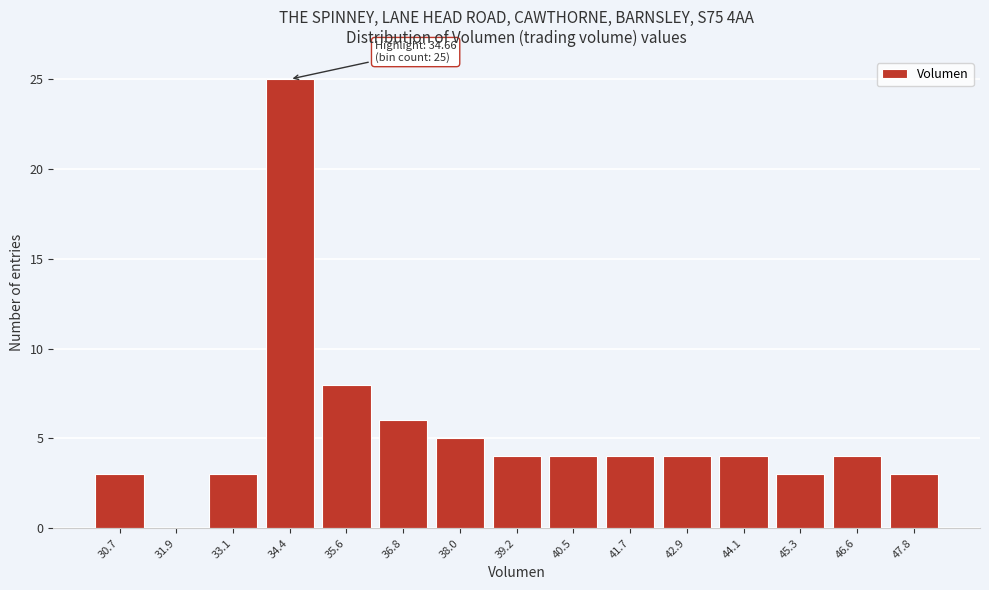

Reading right to left, transcribe all the data shown in this chart.

47.8=3	46.6=4	45.3=3	44.1=4	42.9=4	41.7=4	40.5=4	39.2=4	38.0=5	36.8=6	35.6=8	34.4=25	33.1=3	31.9=0	30.7=3